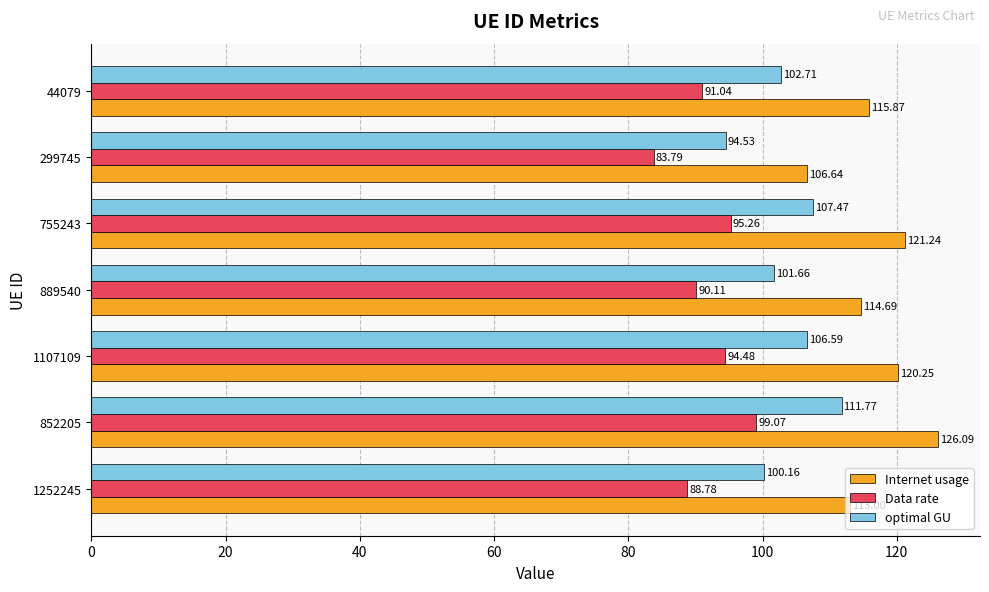

What are all the series names shown in the legend?

Internet usage, Data rate, optimal GU